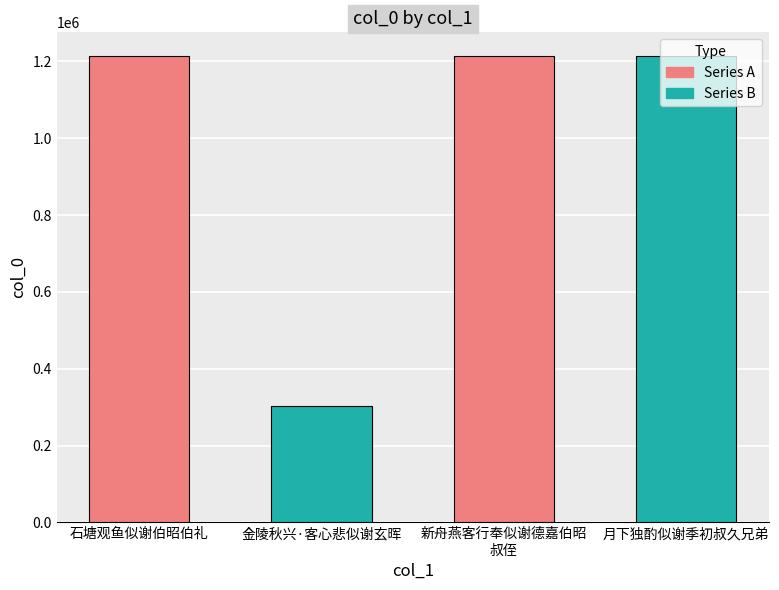

What is the label of the 3rd bar from the left?

新舟燕客行奉似谢德嘉伯昭叔侄